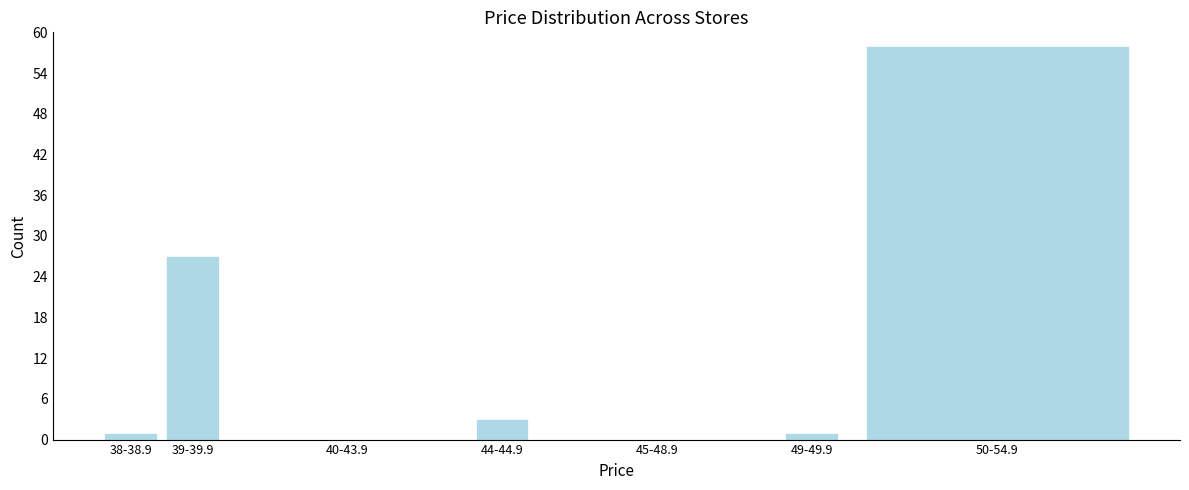

Reading left to right, transcribe all the data shown in this chart.

38-38.9=1	39-39.9=27	40-43.9=0	44-44.9=3	45-48.9=0	49-49.9=1	50-54.9=58